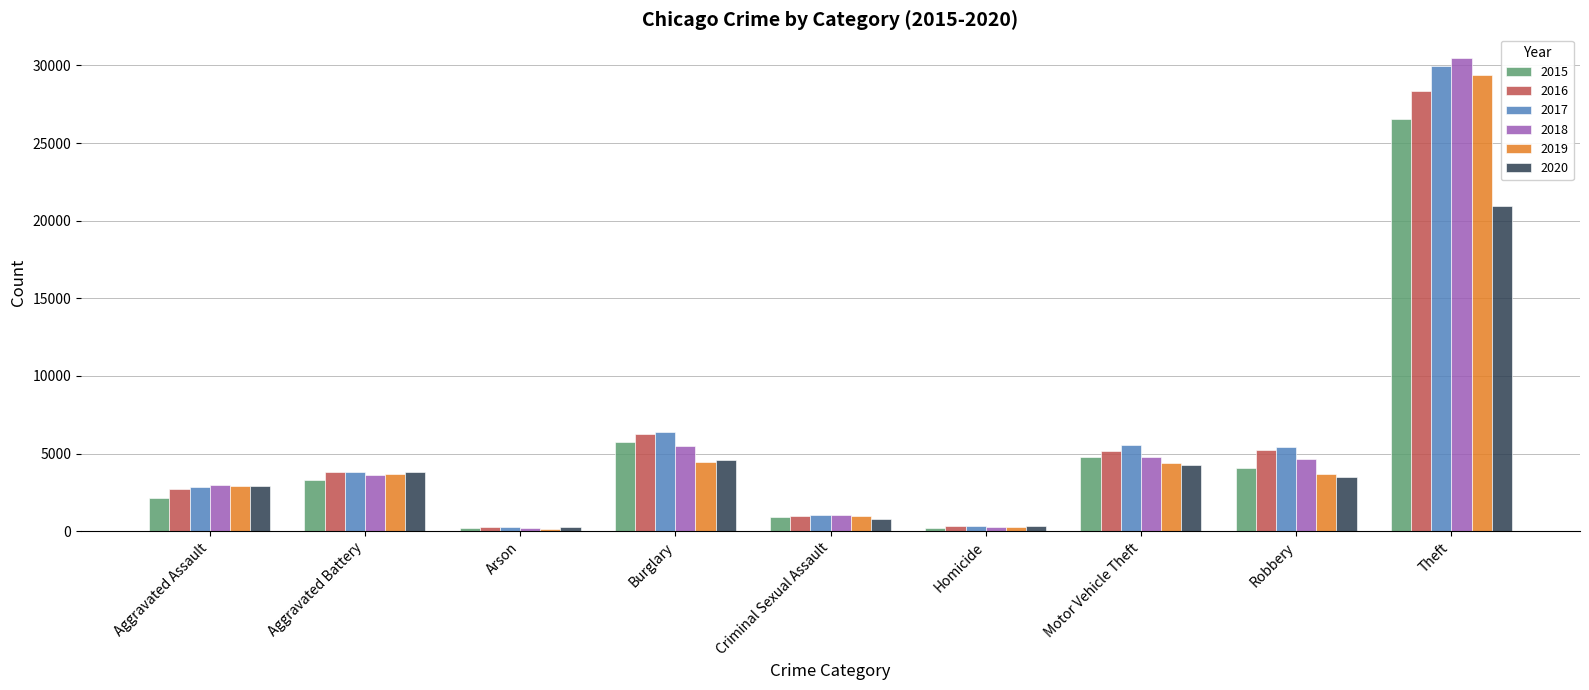

At which label does 2015 reach its peak?

Theft